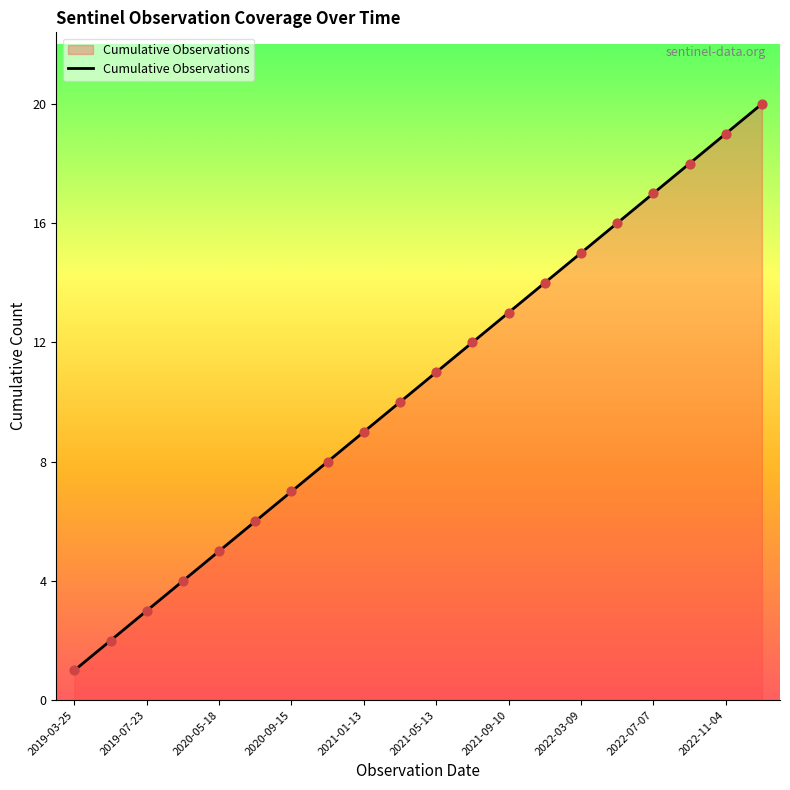

What is the maximum value shown in the chart?

20